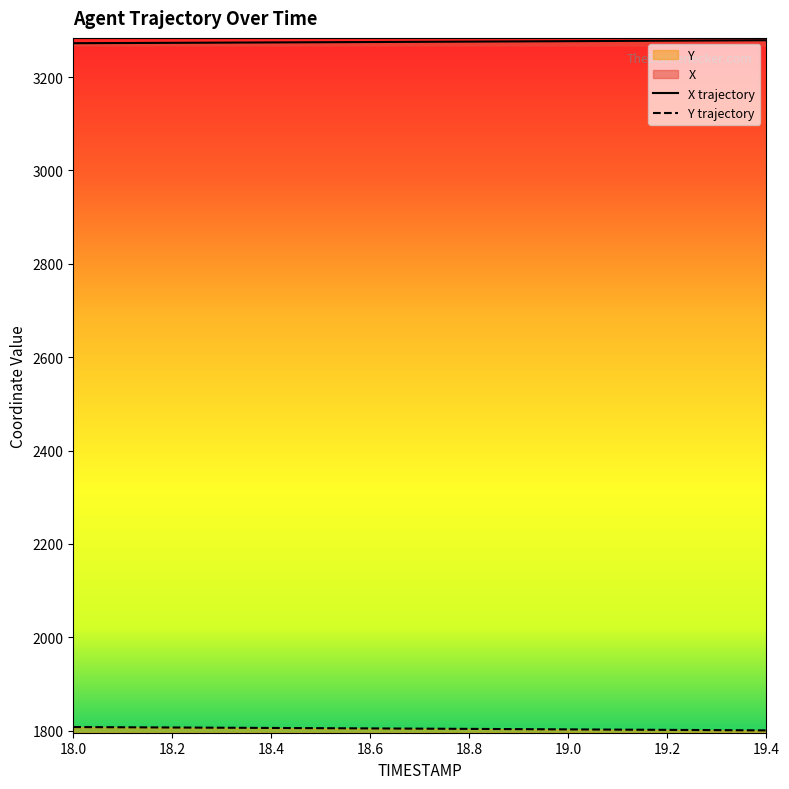

What position from the right is 19.1?

4